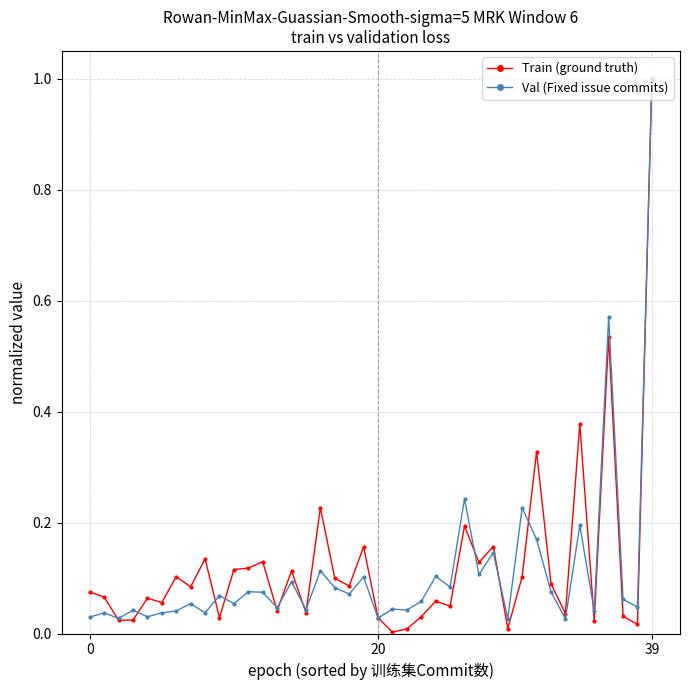

What is the maximum value shown in the chart?

1.0